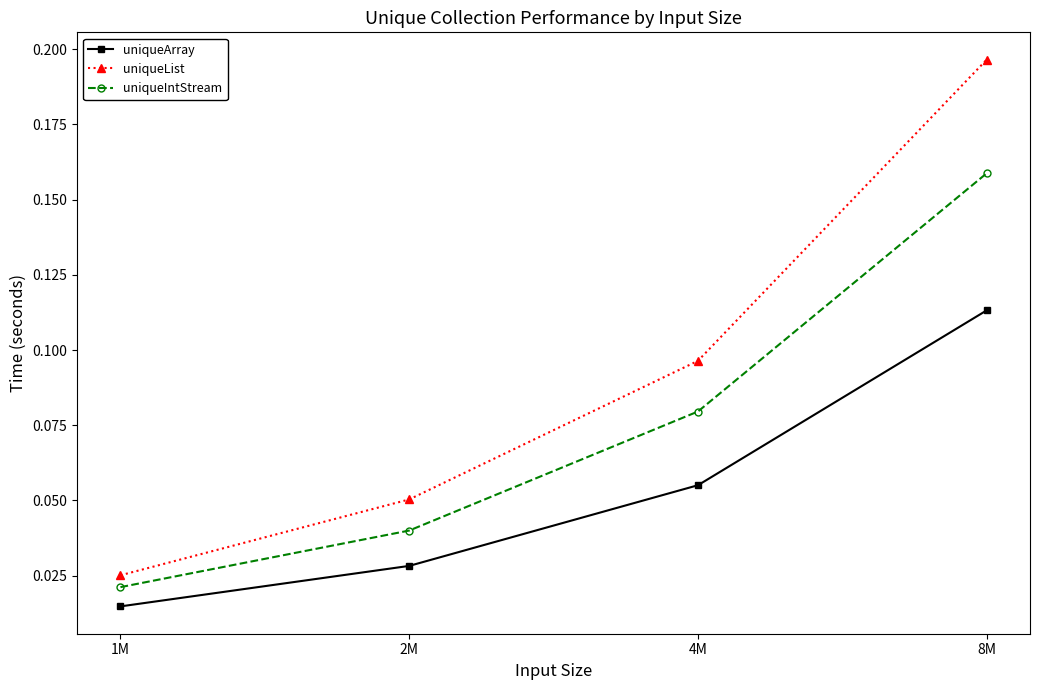

What is the label of the 2nd point from the right?

4M